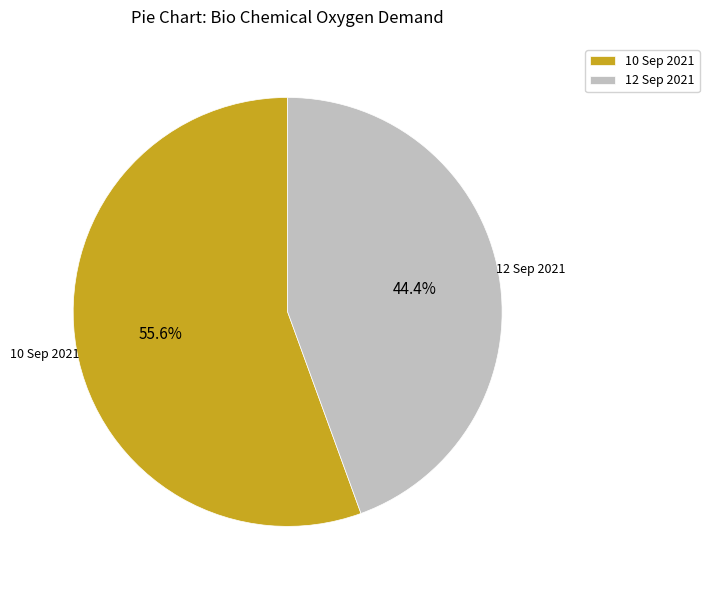

To the nearest percent, what percentage of the pie is 12 Sep 2021?

44%